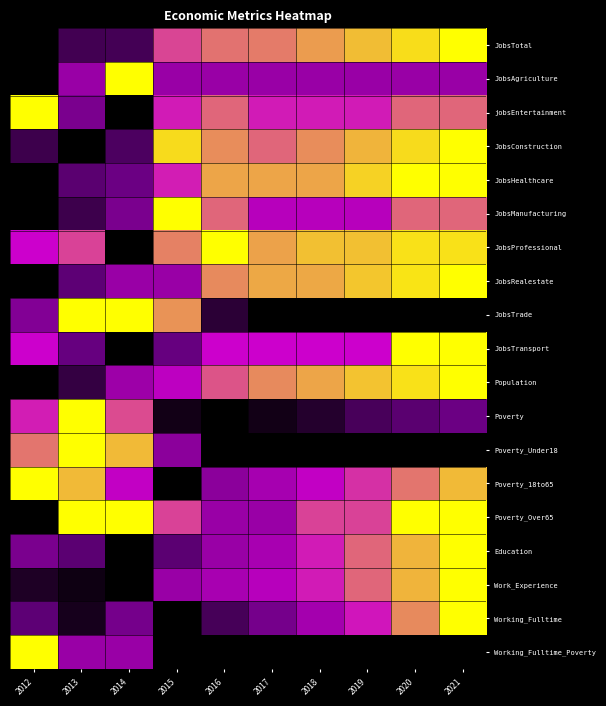

What is the total value across all series at 2020?

13.6